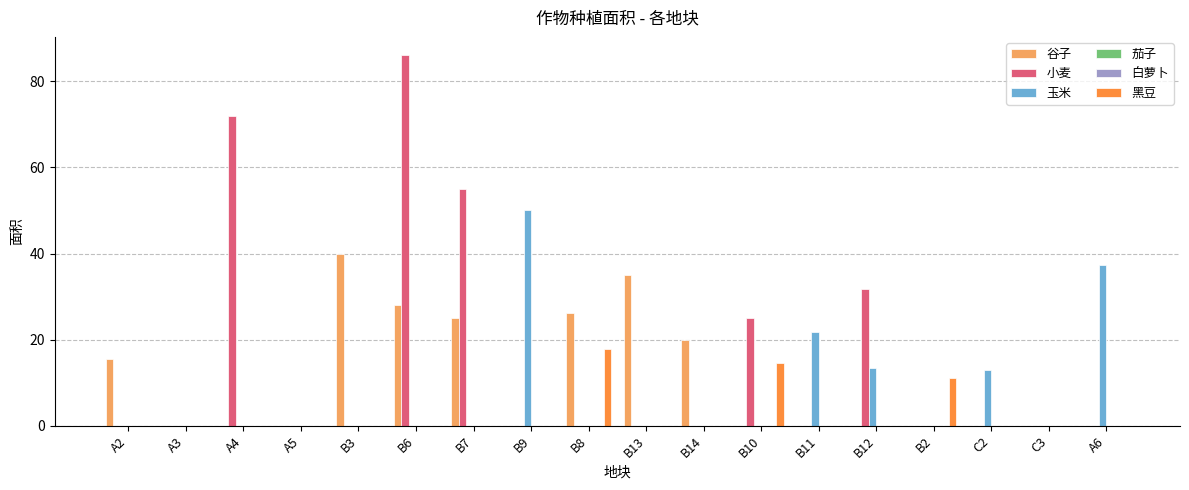

List the series in order of their peak value, highest first.

小麦, 玉米, 谷子, 黑豆, 茄子, 白萝卜